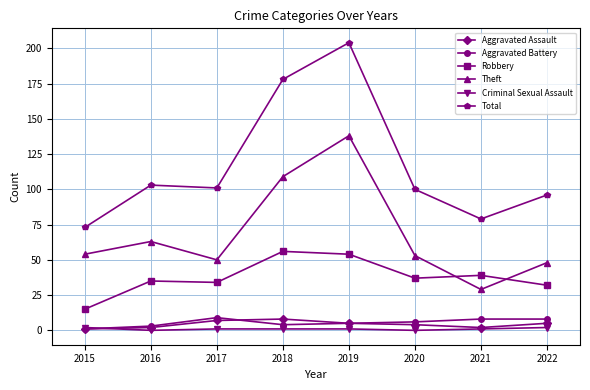

Reading right to left, what are all the values shown in this chart?

Aggravated Assault: 5	2	4	5	8	7	2	1
Aggravated Battery: 8	8	6	5	4	9	3	1
Robbery: 32	39	37	54	56	34	35	15
Theft: 48	29	53	138	109	50	63	54
Criminal Sexual Assault: 2	1	0	1	1	1	0	2
Total: 96	79	100	204	178	101	103	73